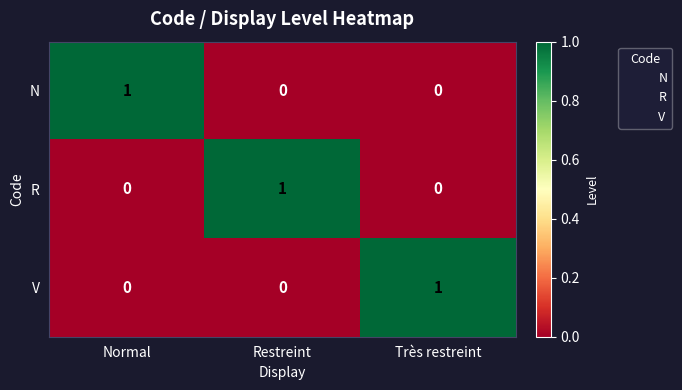

How many N values are between 0 and 1?

3